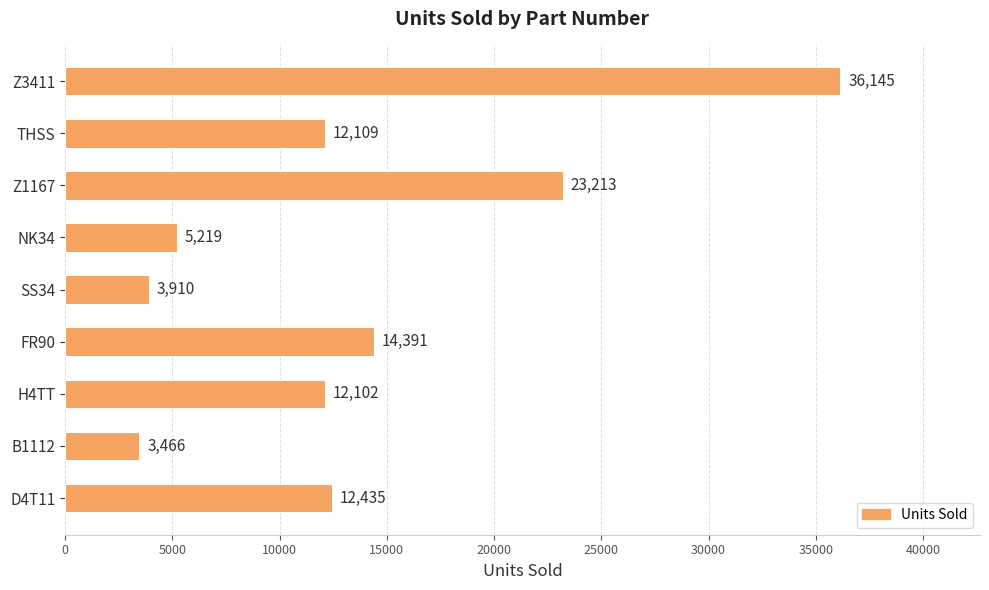

Which category has the highest value across all series?

Z3411